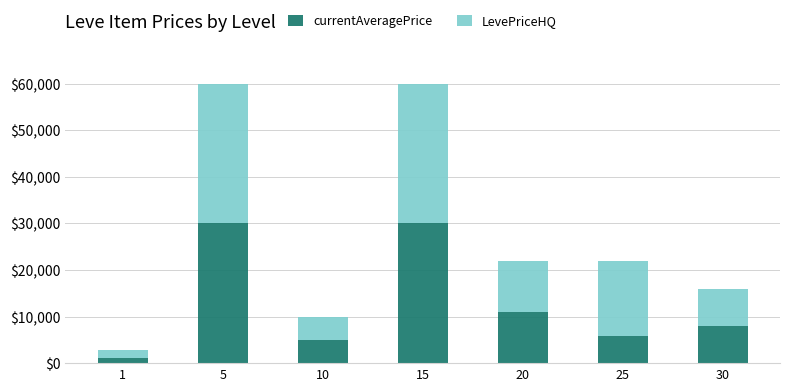

What is the highest value of the currentAveragePrice series?

30000.0